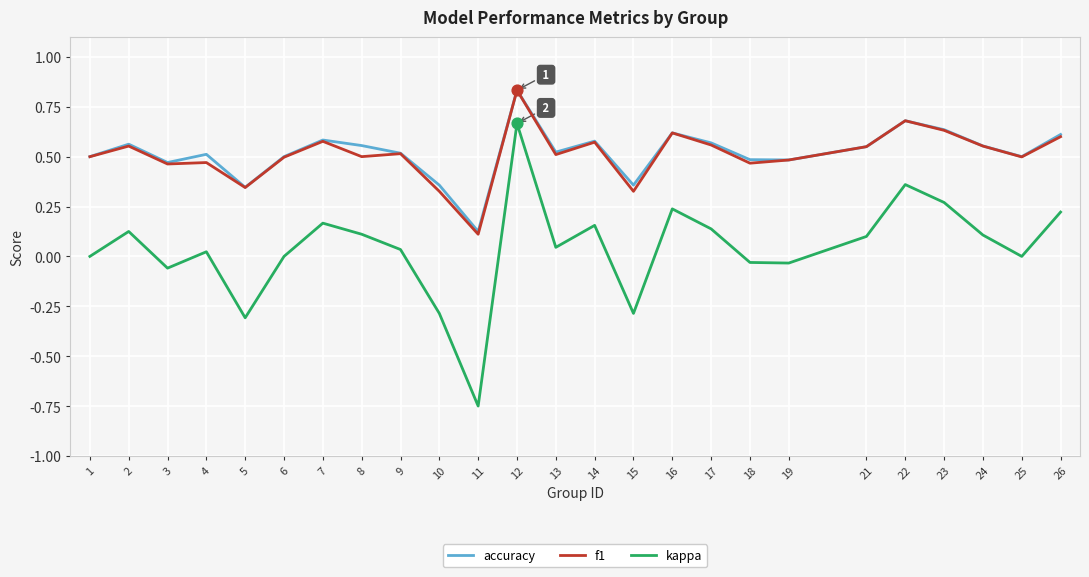

Which series has the widest spread of values?

kappa